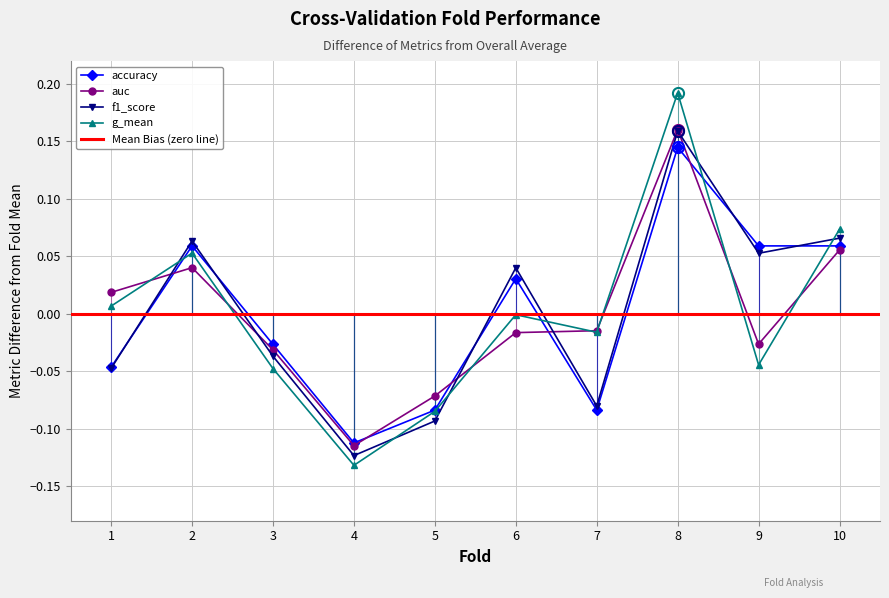

Which category has the highest value in the accuracy series?

8